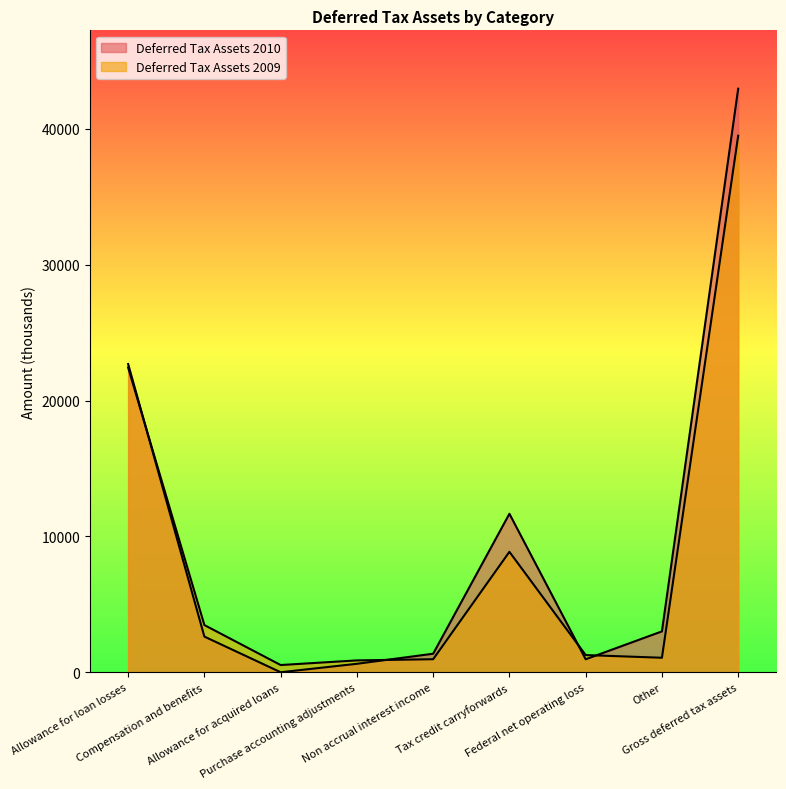

What is the minimum value for Deferred Tax Assets 2009?

535